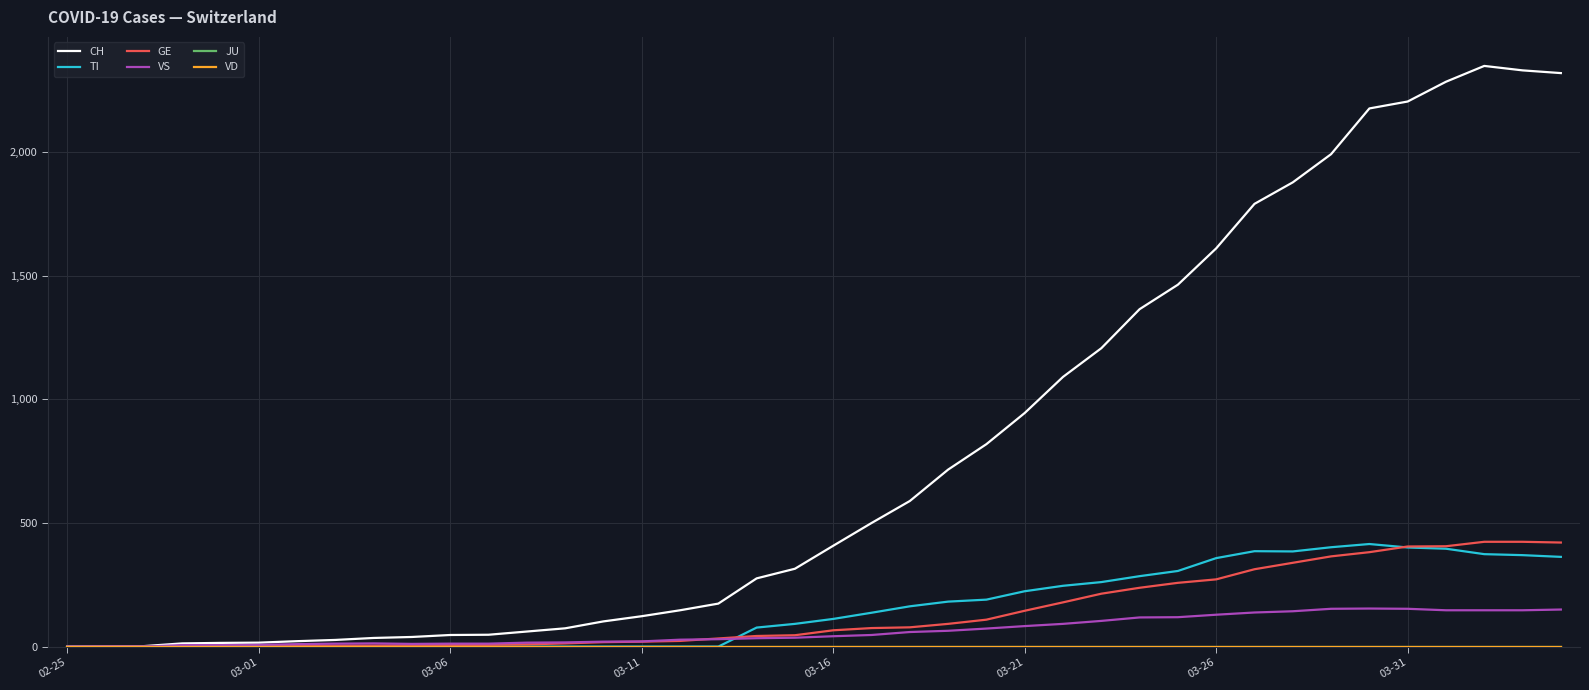

Which series has the widest spread of values?

CH